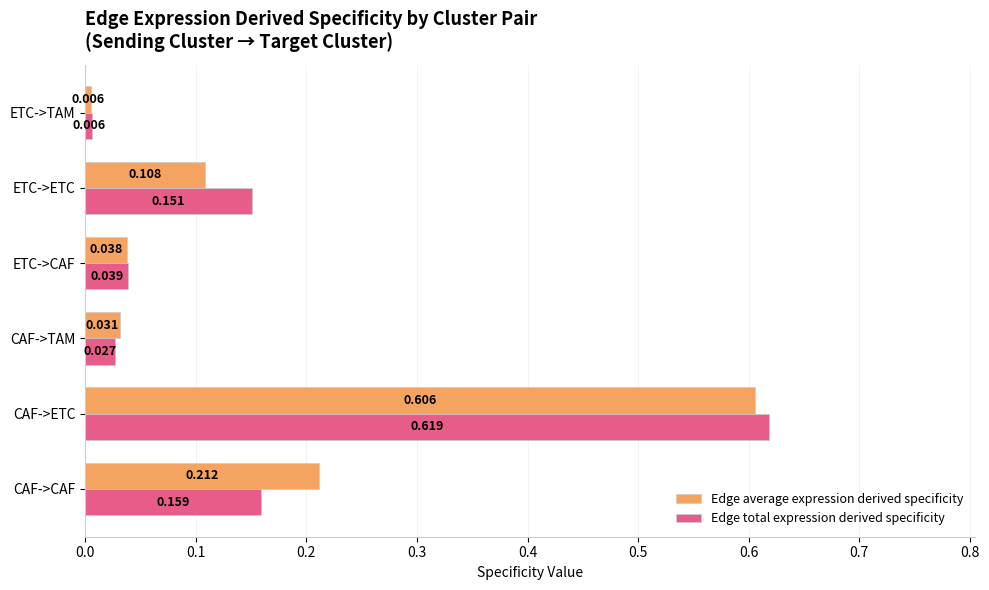

At which category is the sum across all series the highest?

CAF->ETC